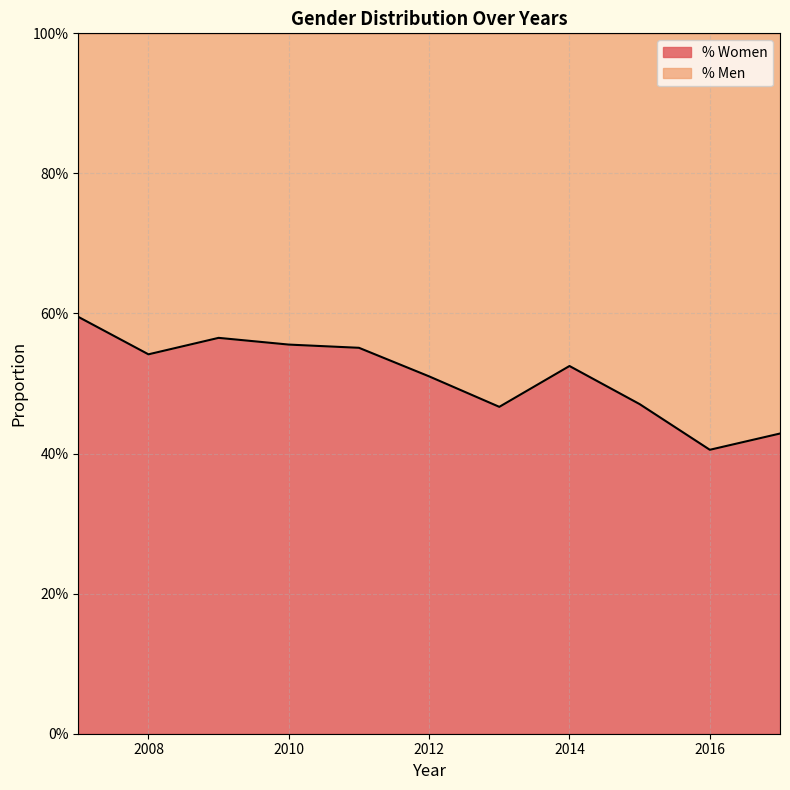

Rank the categories by value from highest to lowest.

2007, 2009, 2010, 2011, 2008, 2014, 2012, 2015, 2013, 2017, 2016